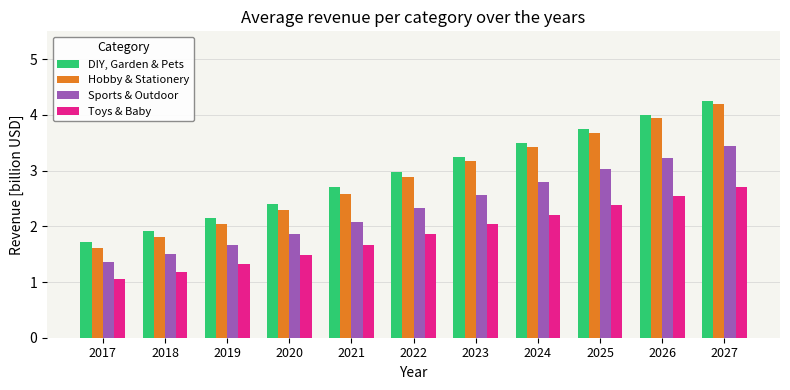

What is the total value across all series at 2025?

12.8